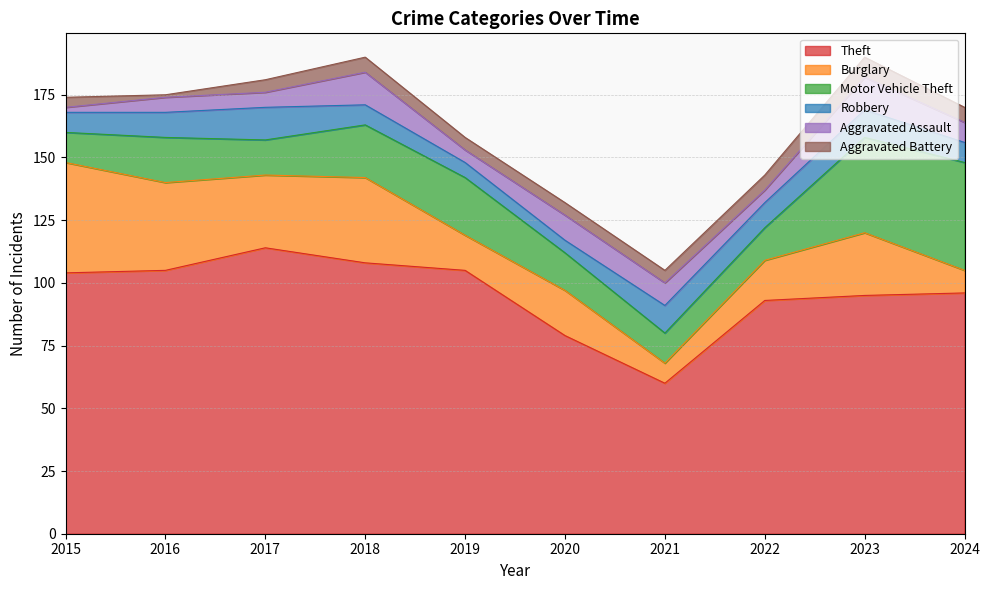

List the labels in order of Theft value, smallest first.

2021, 2020, 2022, 2023, 2024, 2015, 2016, 2019, 2018, 2017